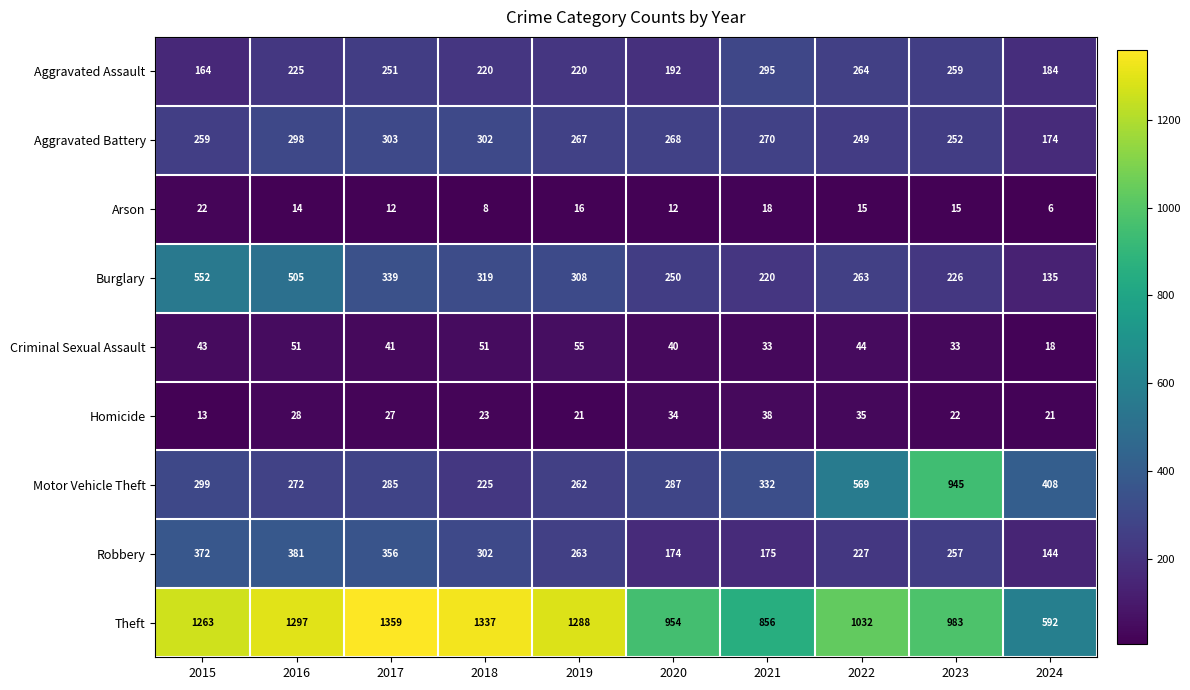

Is the value of Aggravated Battery at 2023 greater than the value of Arson at 2023?

Yes